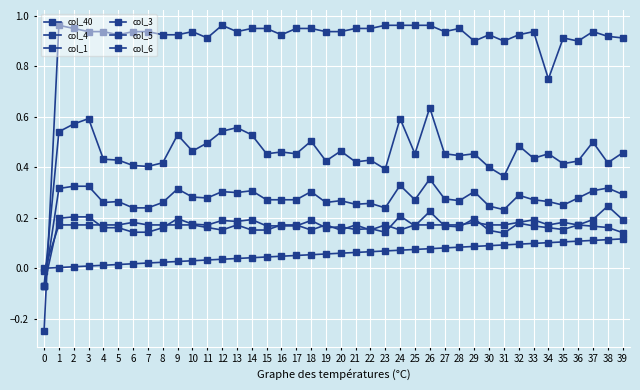

What is the average value of the col_3 series?

0.5